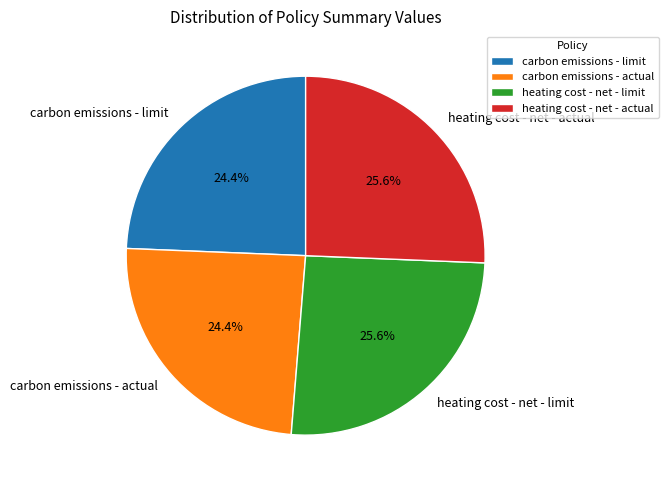

How many slices are in this pie chart?

4